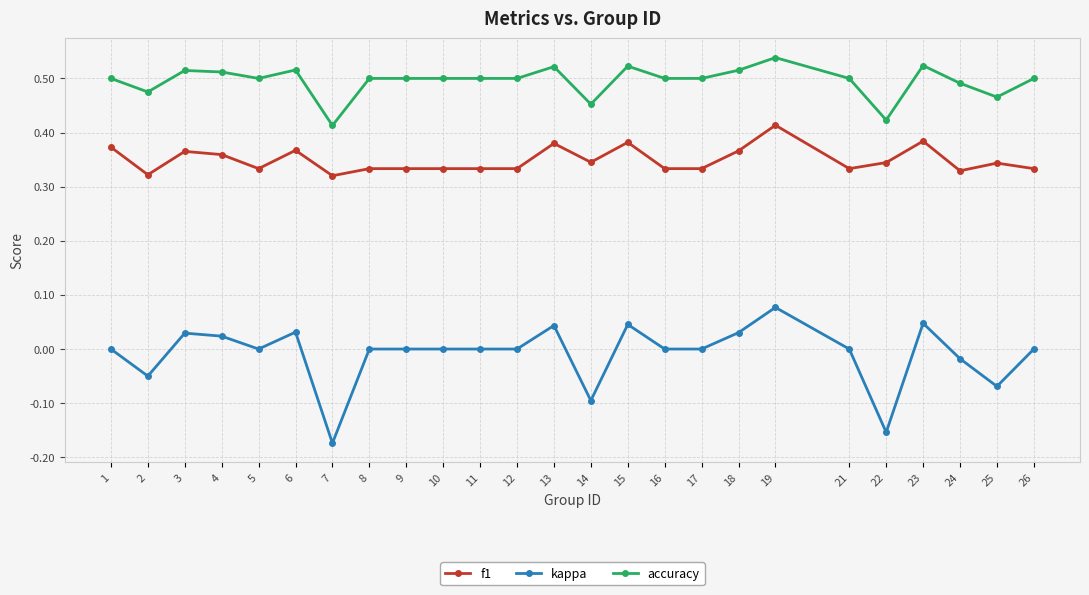

True or false: kappa and f1 cross at least once.

False